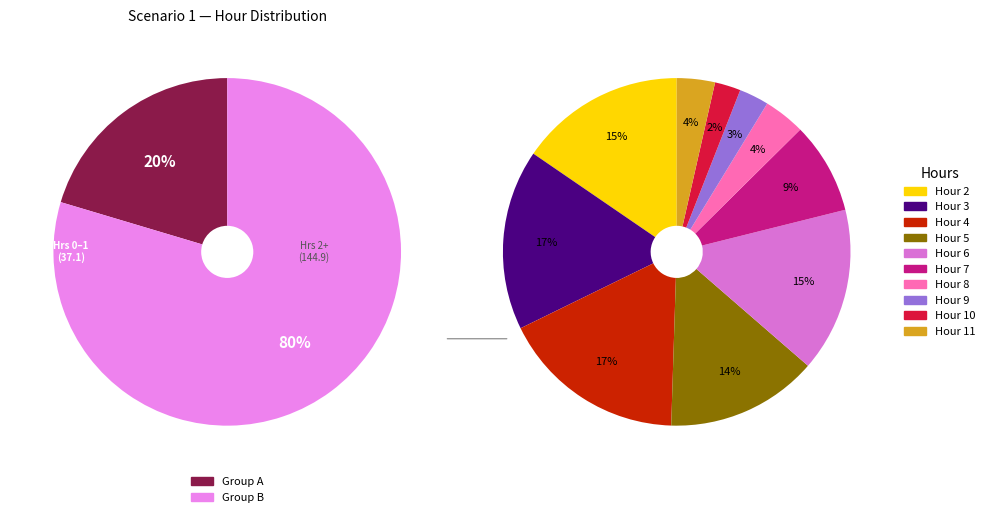

Is 9 the majority of the pie?

No